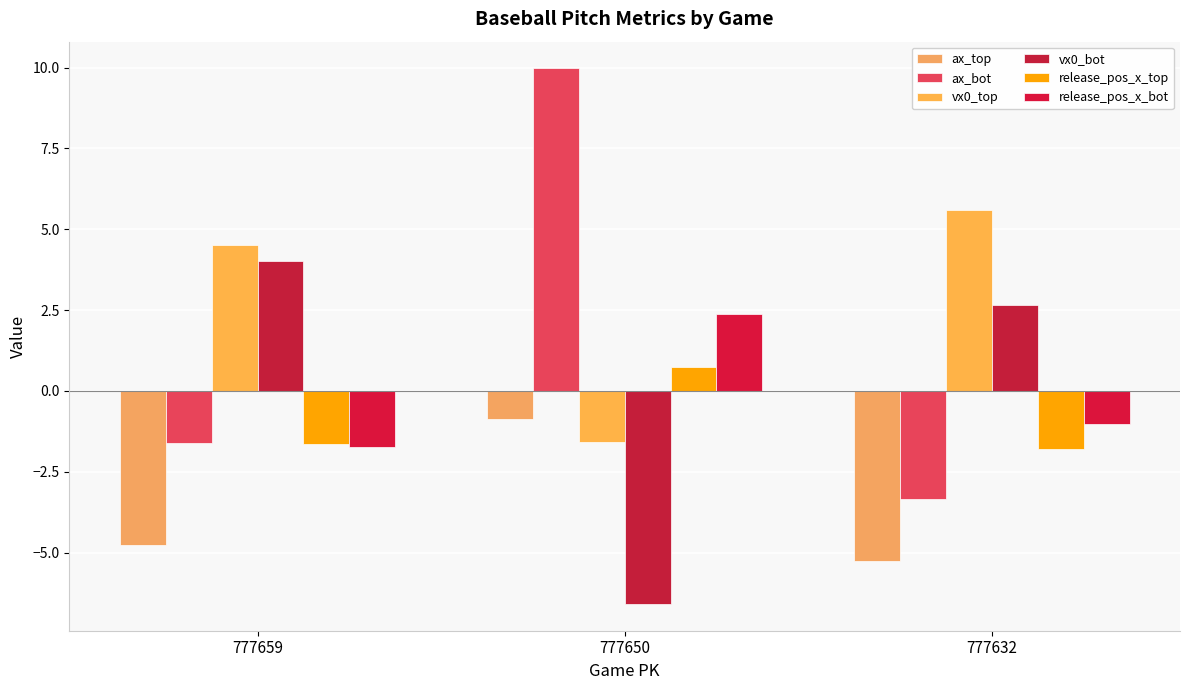

What is the difference between the release_pos_x_top values at 777659 and 777650?

2.4